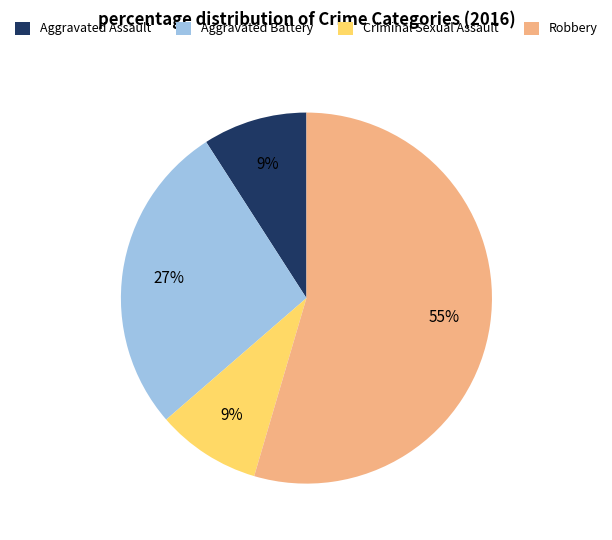

Combined, do Robbery and Aggravated Battery account for over 50%?

Yes